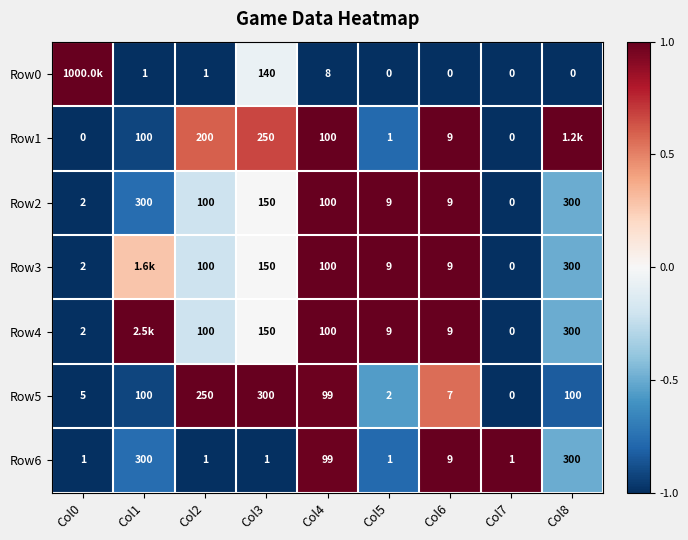

Is it true that Row1 equals 1.0 at Col2?

False